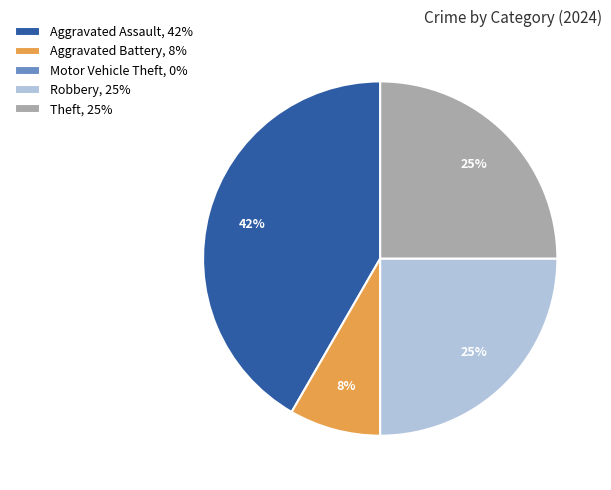

To the nearest percent, what is the difference between the largest and smallest slice percentages?

42%